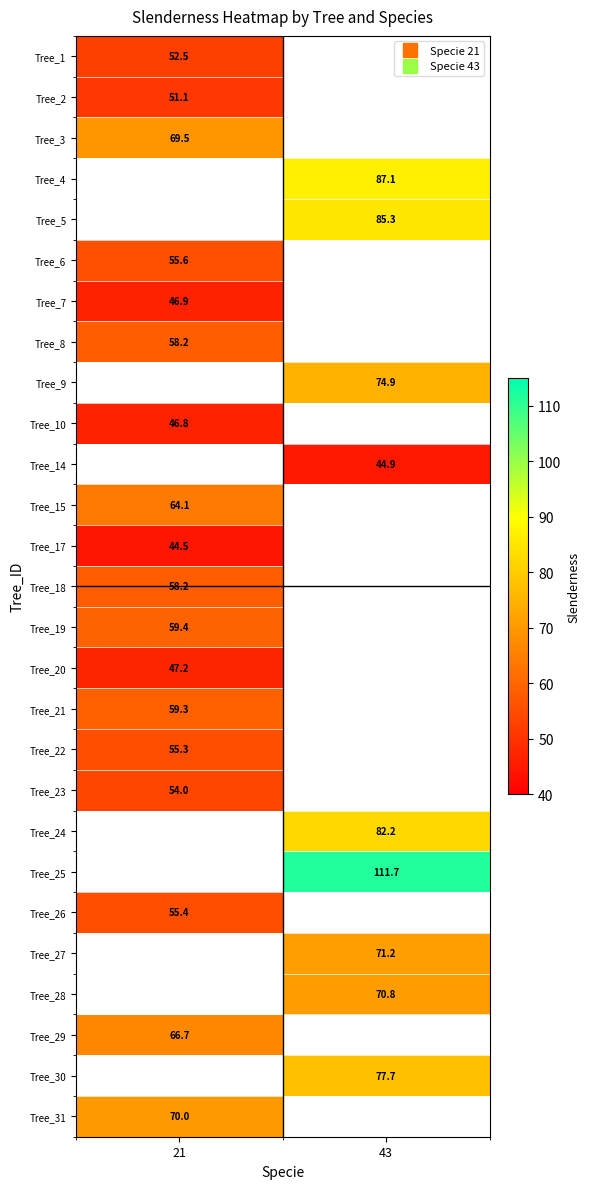

What value does the Tree_20 series have at 21?

47.2